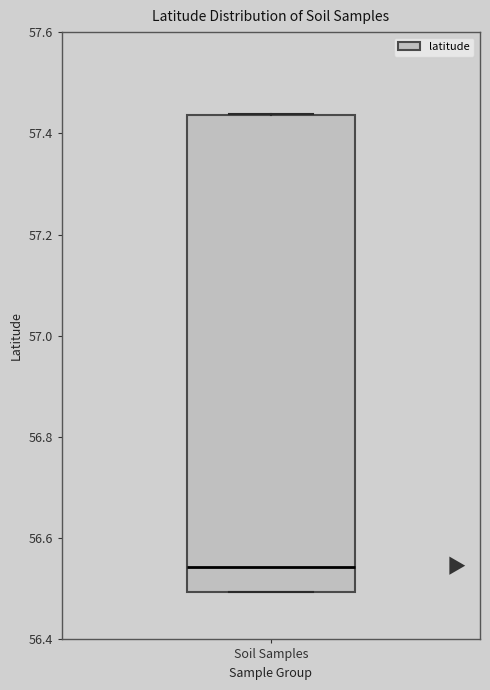

Read this box plot against the y-axis: the position of the median line, the range covered by the box, and the ends of both whiskers. The values are not printed on the chart, so give them approximately, as read against the axis.

median 56.54, box 56.50 to 57.44, whiskers 56.50 to 57.44